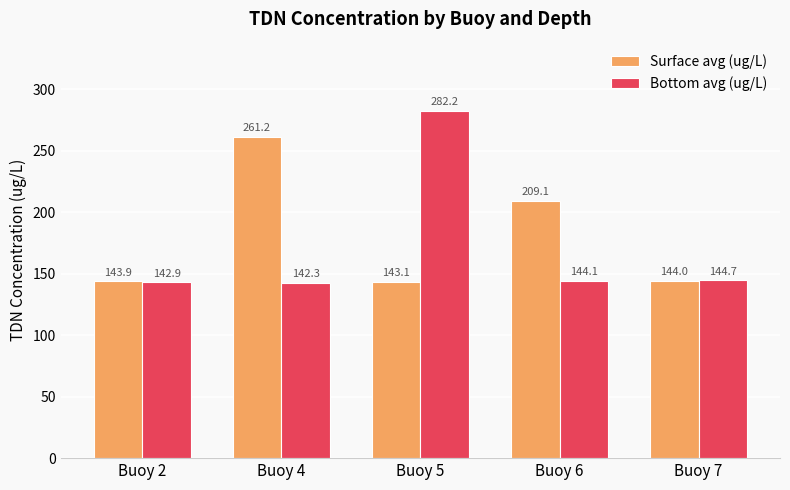

What is the sum of all Surface avg (ug/L) values?

901.3